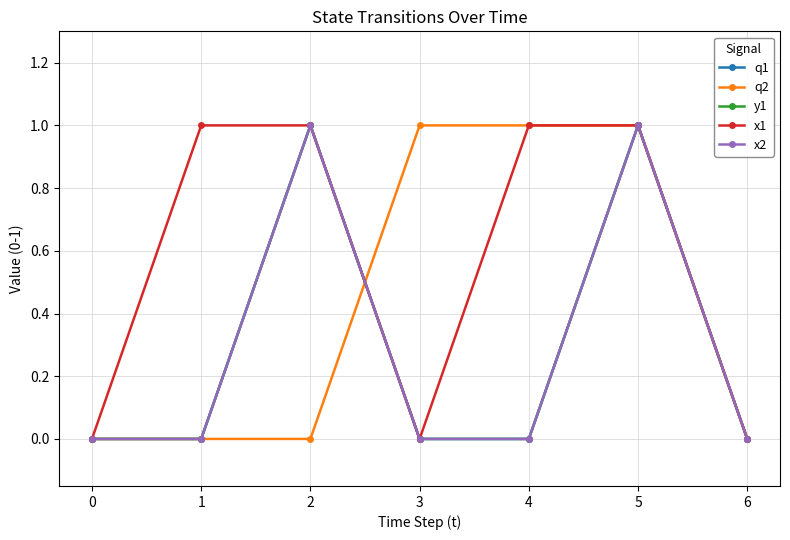

True or false: x2 and q2 intersect in this chart.

True